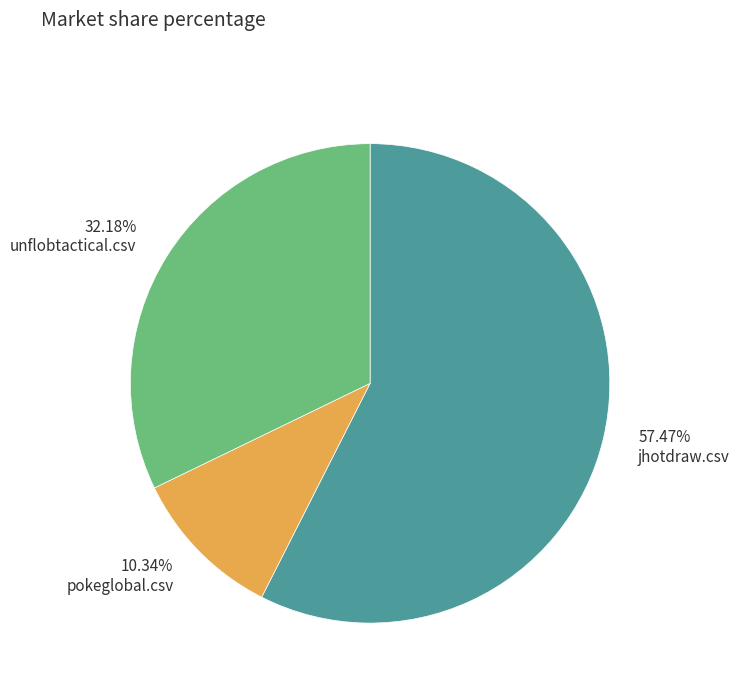

Is there a majority slice in this chart?

Yes